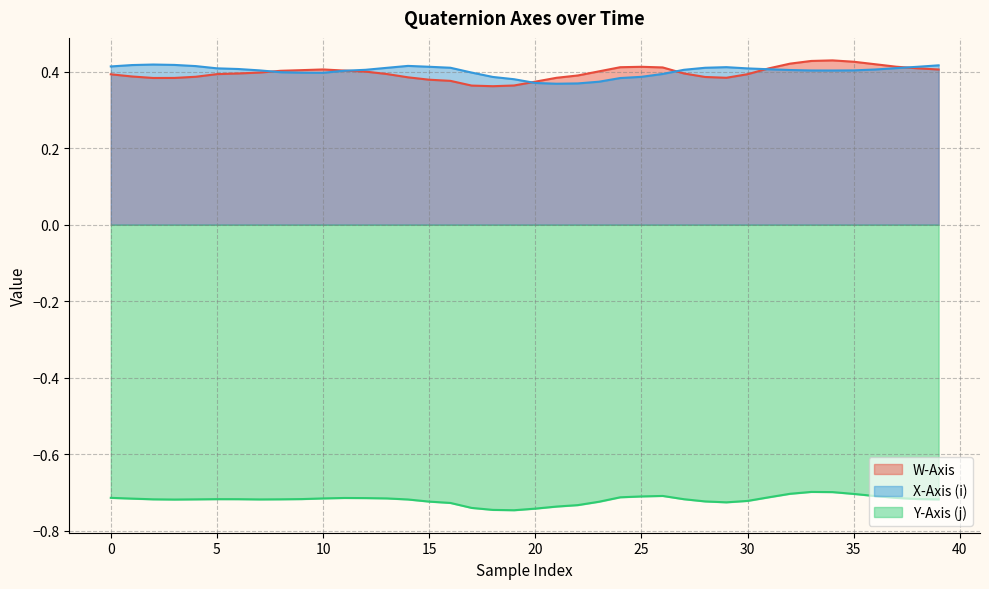

True or false: X-Axis (i) has a value of 0.1 at 17.

False